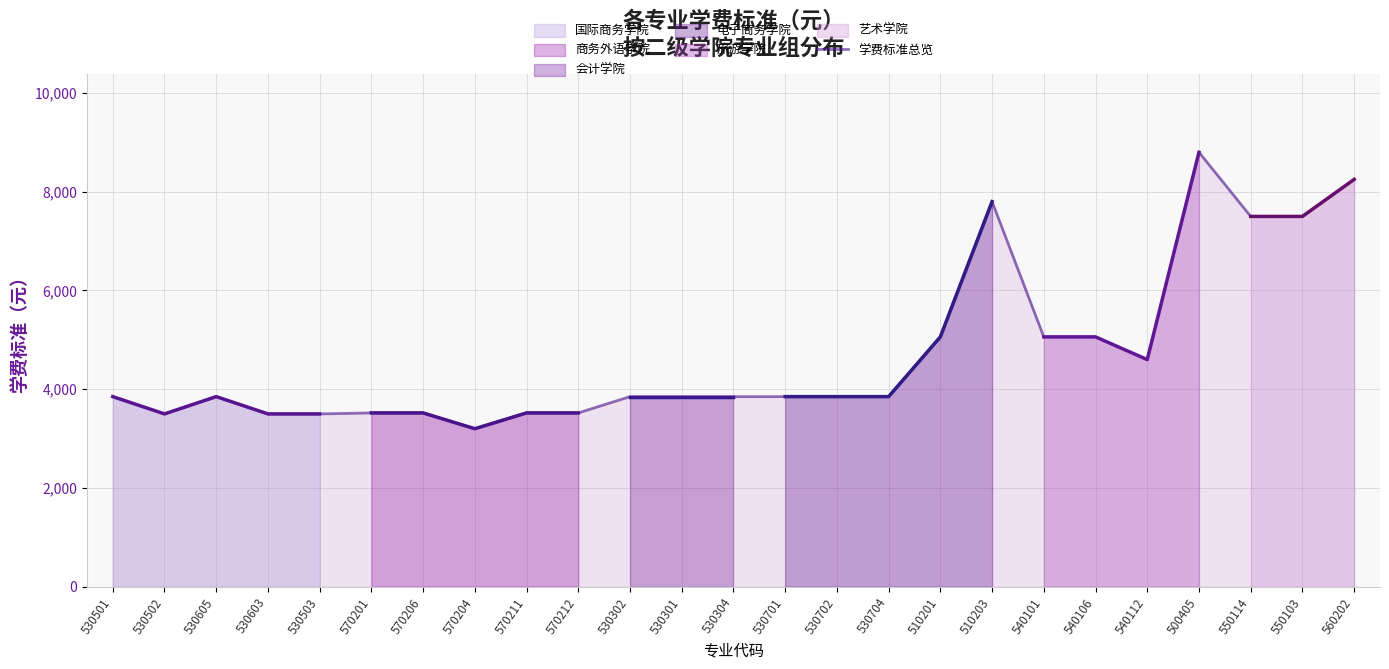

How many data points are above 3850?

9